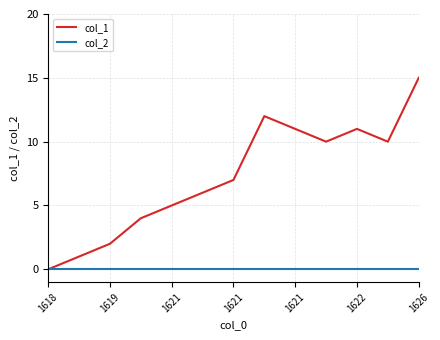

Rank the series by their average value, from lowest to highest.

col_2, col_1